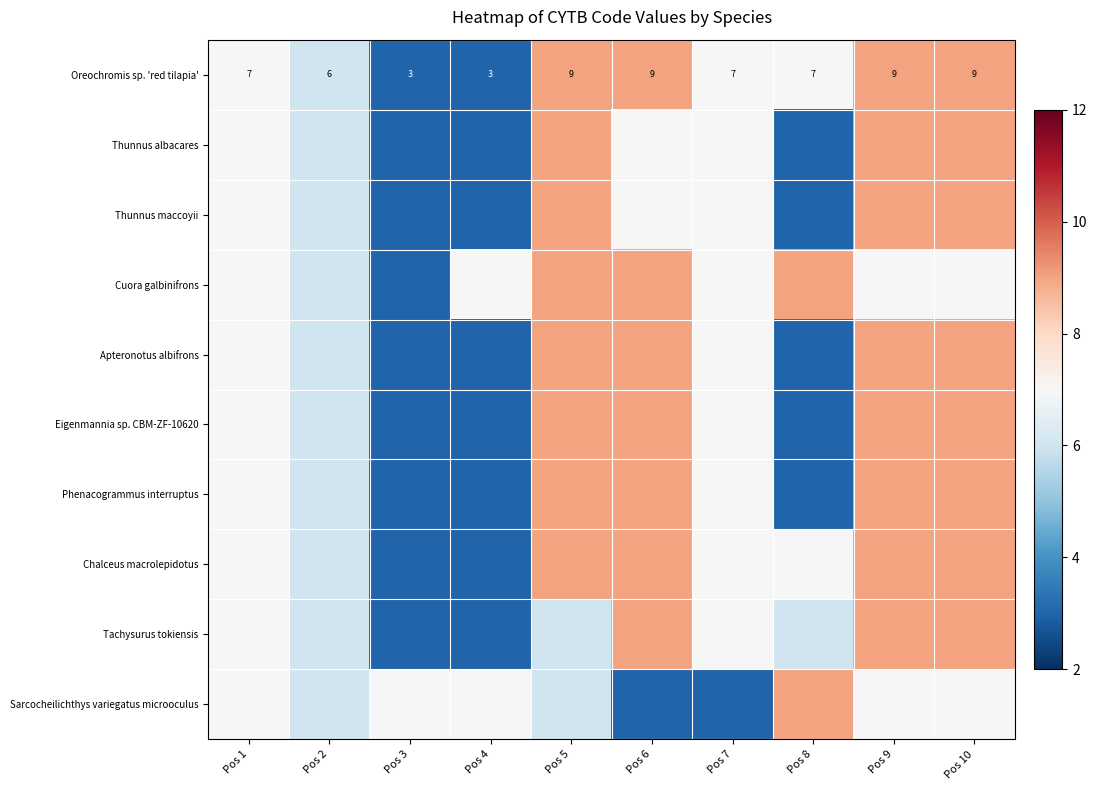

Count the number of data series in this chart.

10